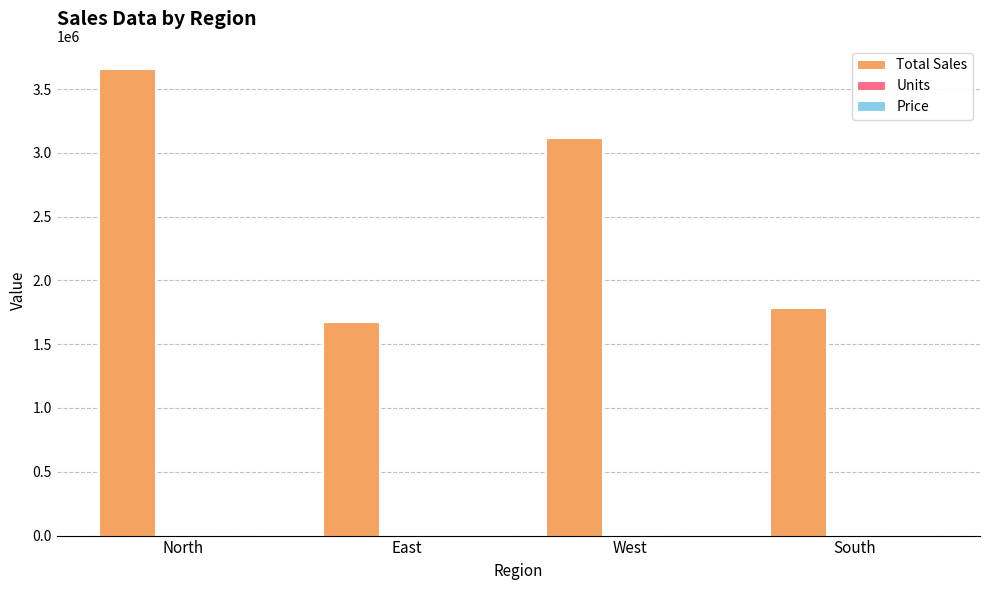

Which series changed the most between North and East?

Total Sales